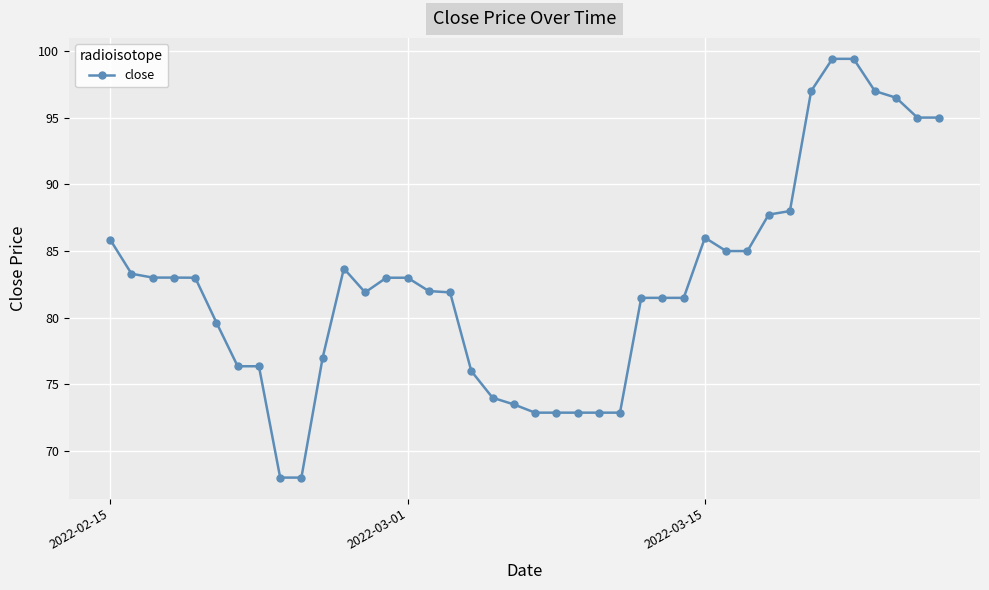

True or false: the data has more than 1 interior local peaks.

True